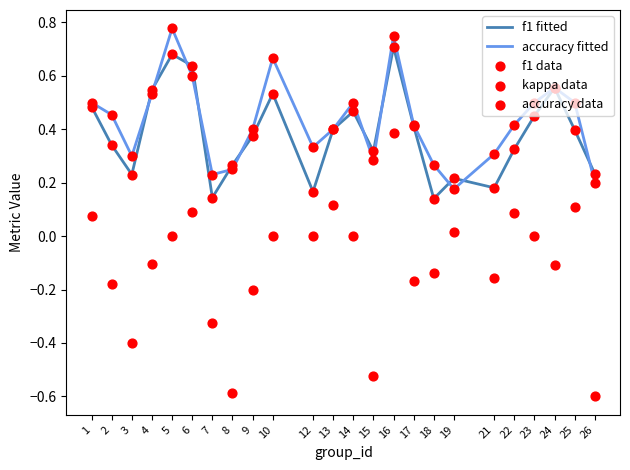

At how many categories does at least one series exceed 0?

24